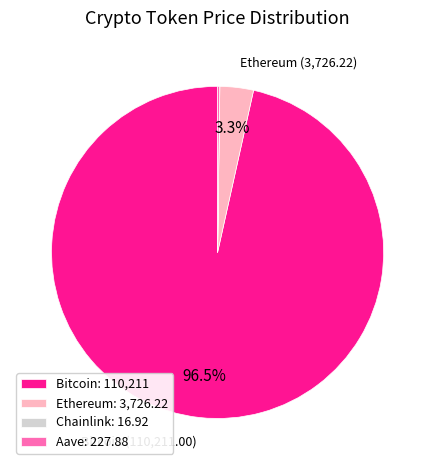

Is there a majority slice in this chart?

Yes